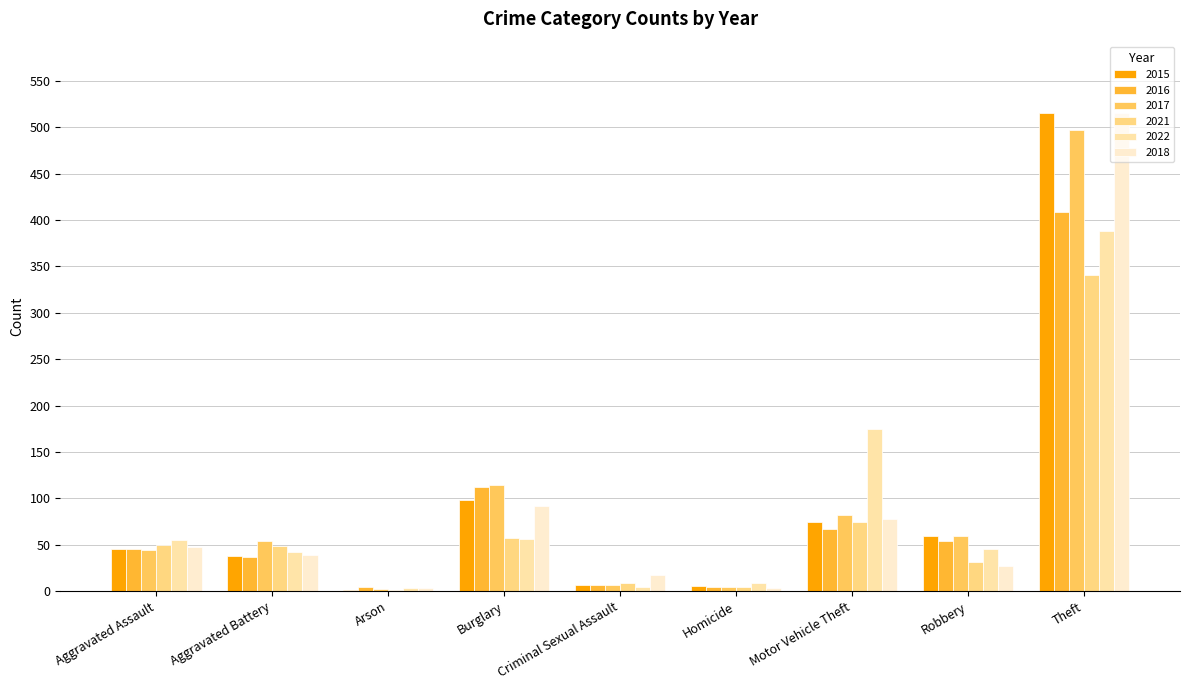

Is the value of 2017 at Criminal Sexual Assault greater than the value of 2015 at Motor Vehicle Theft?

No